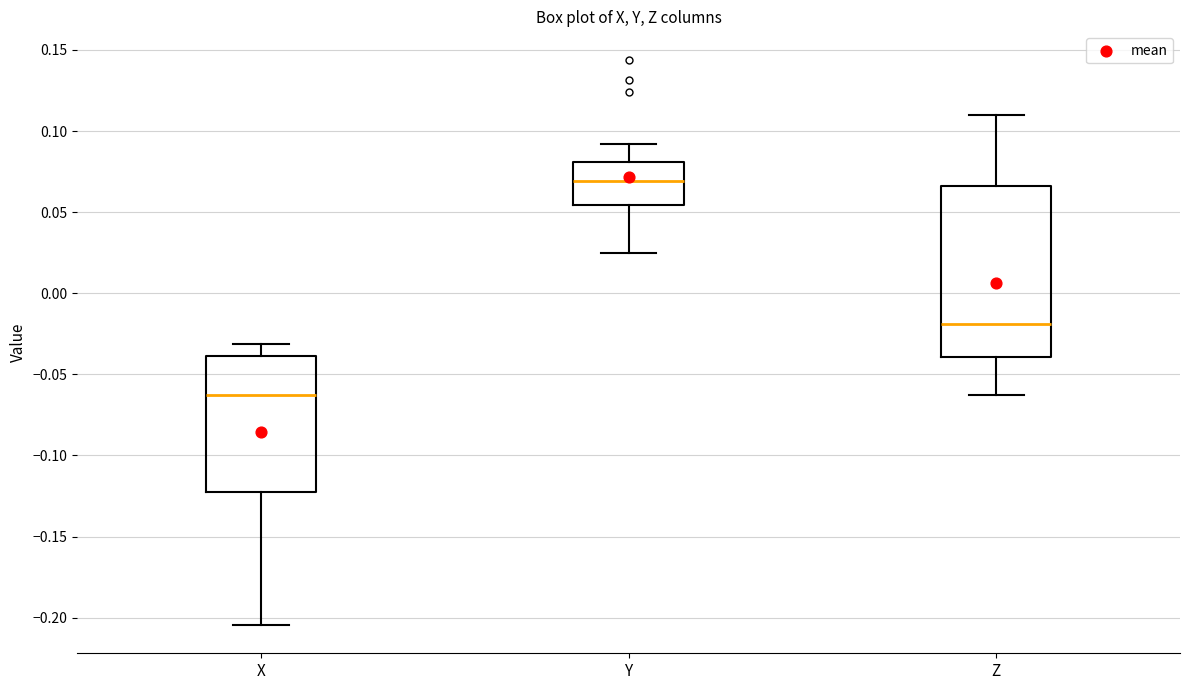

Reading left to right, transcribe this box plot: for each box, give where its median line is, the range the box spans, and where its two whiskers end, as read against the y-axis. The values are not printed on the chart, so give them approximately, as read against the axis.

X: median -0.065, box -0.125 to -0.040, whiskers -0.205 to -0.030
Y: median 0.070, box 0.055 to 0.080, whiskers 0.025 to 0.090
Z: median -0.020, box -0.040 to 0.065, whiskers -0.065 to 0.110